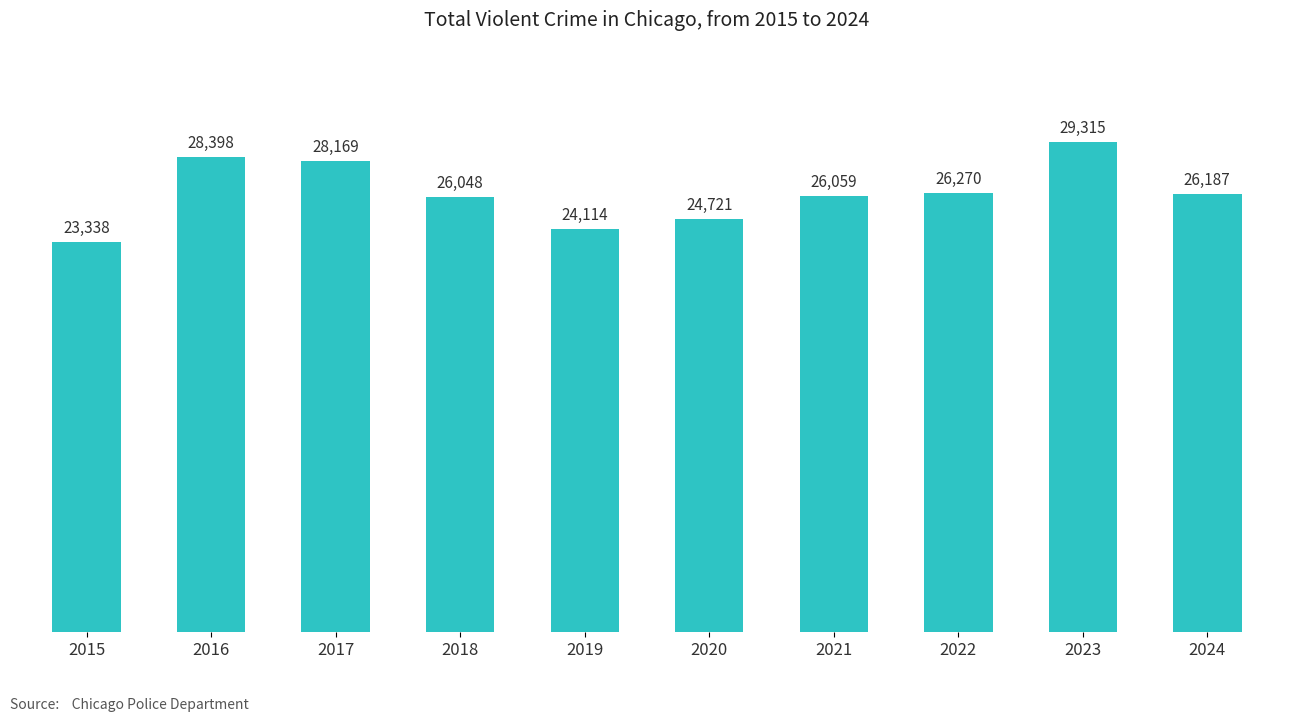

List the labels in order of value, smallest first.

2015, 2019, 2020, 2018, 2021, 2024, 2022, 2017, 2016, 2023